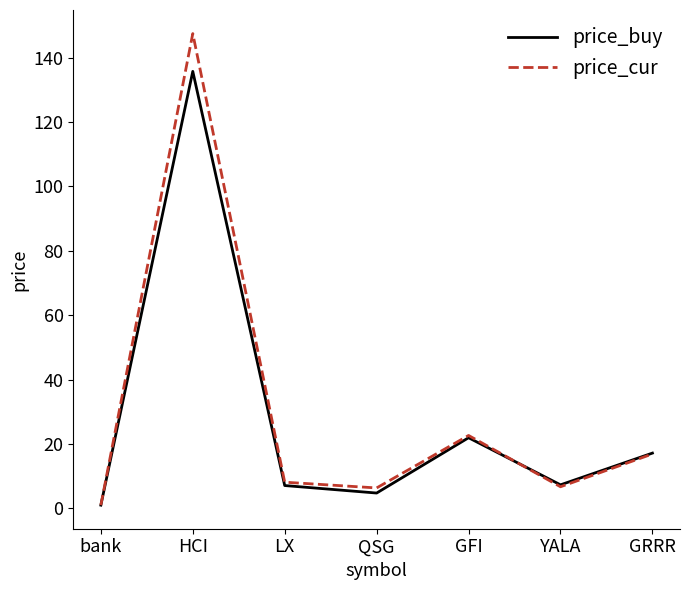

List the series in order of their peak value, highest first.

price_cur, price_buy